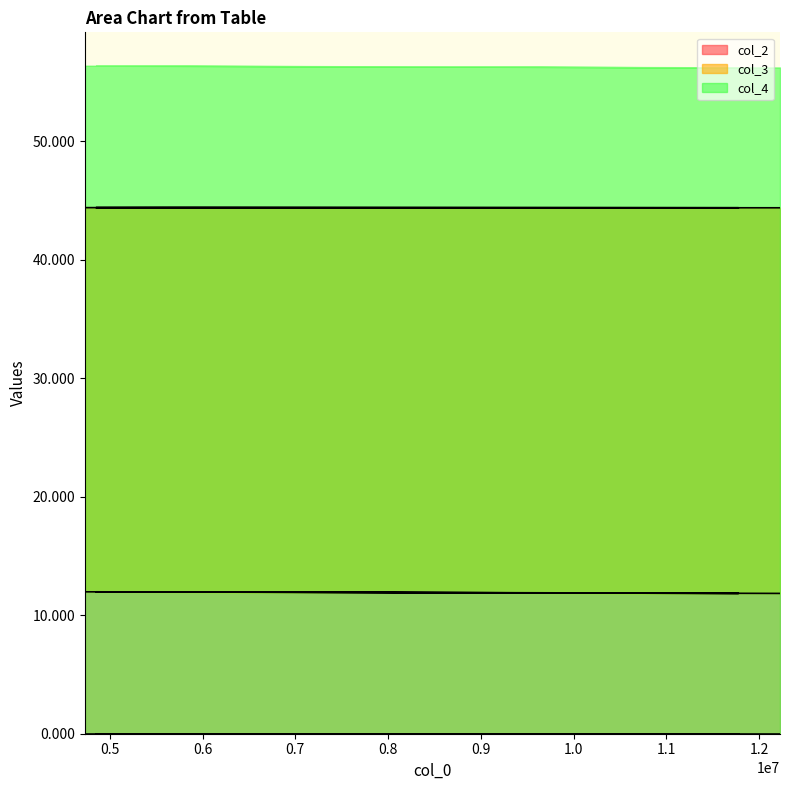

What is the value of the col_2 point at the 2nd from the left?

44.4